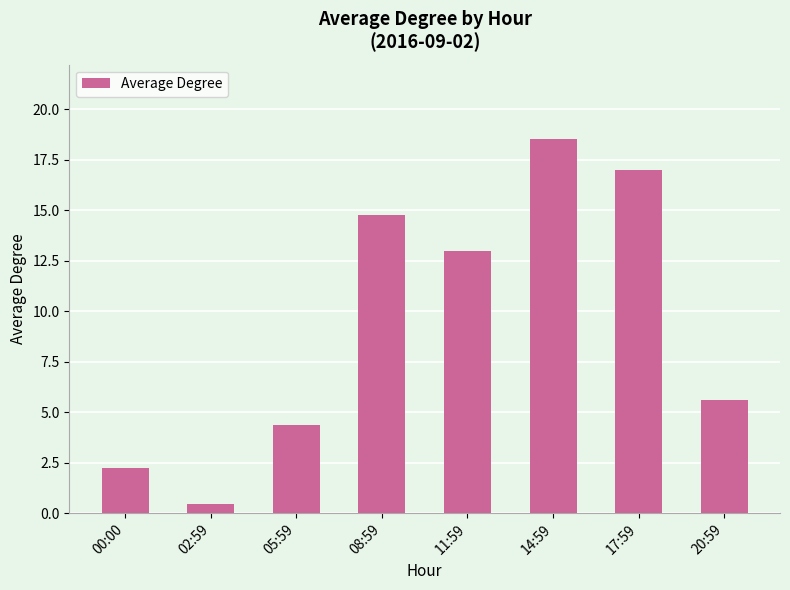

What is the label of the 8th bar from the left?

20:59